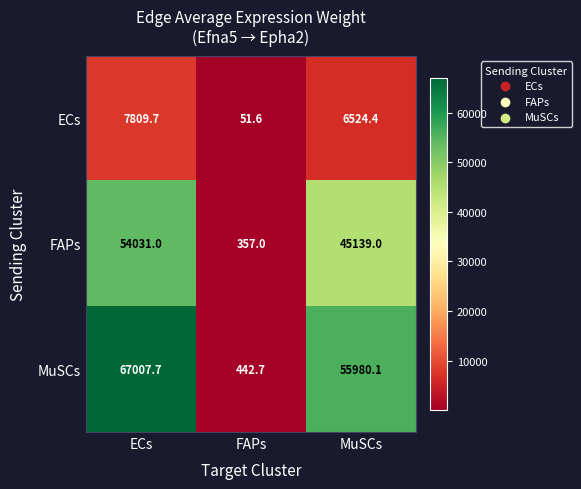

Rank the series by their maximum value, from lowest to highest.

ECs, FAPs, MuSCs